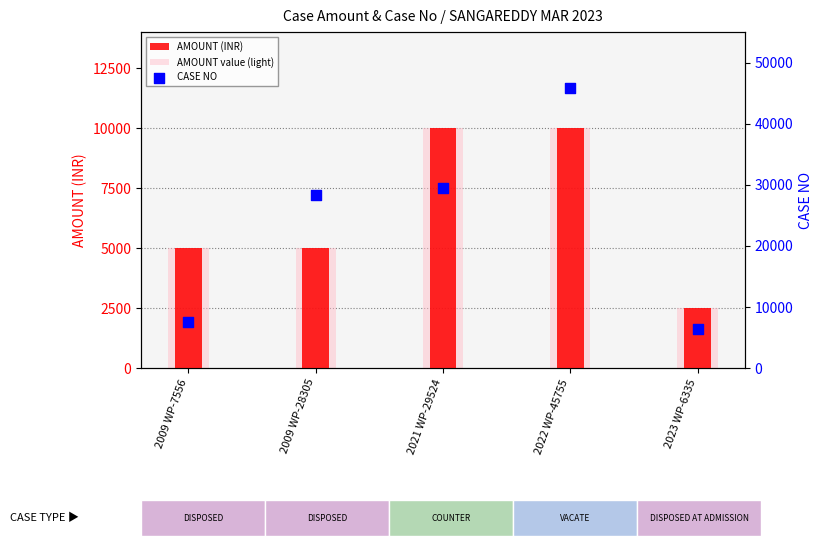

Which series contains the lowest Y value?

AMOUNT (INR)